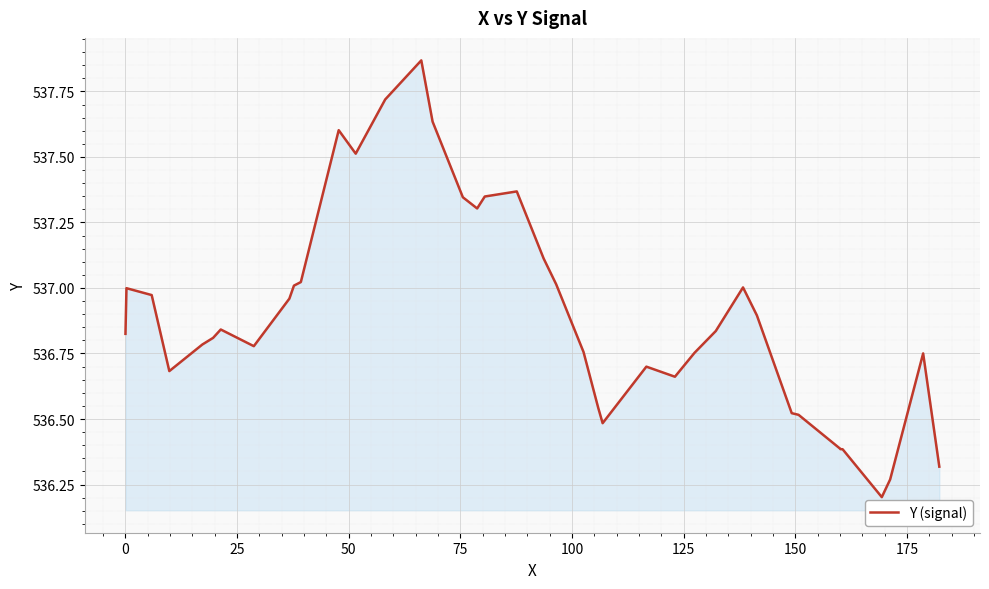

What is the minimum value shown in the chart?

536.2